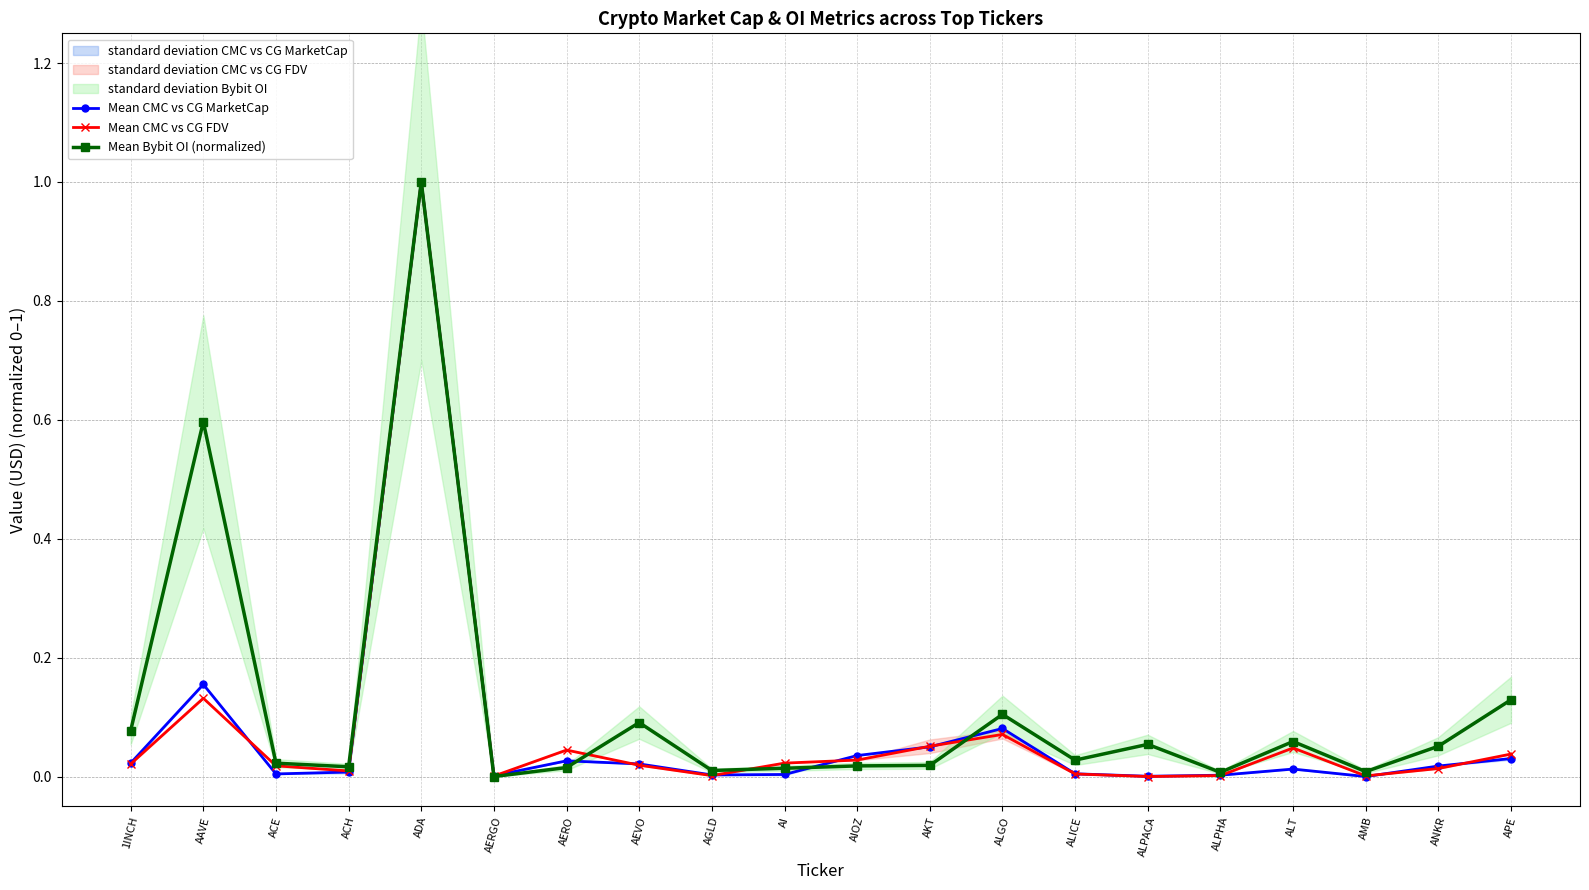

Does the chart display data point markers on the line(s)?

Yes